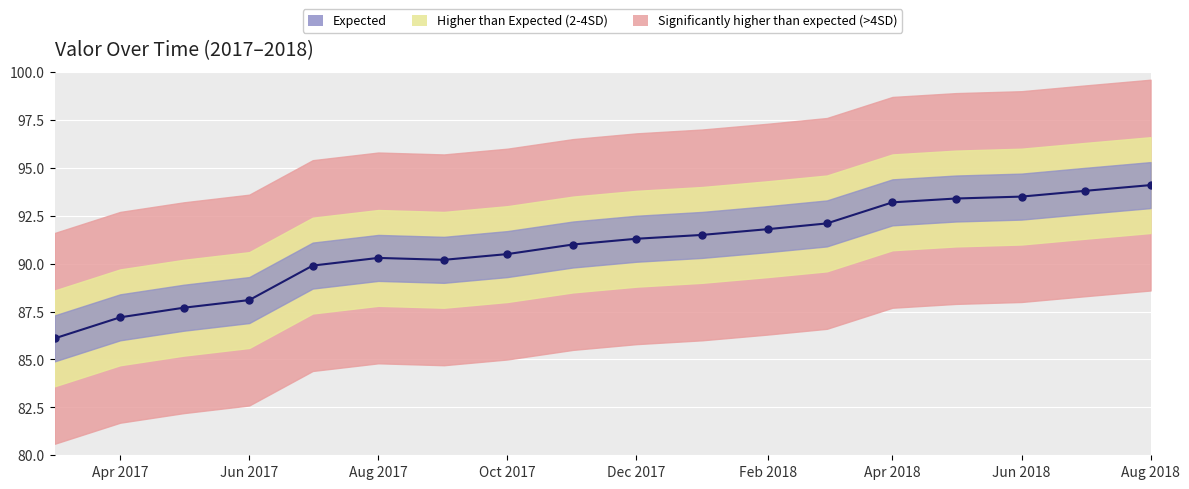

Which label corresponds to the smallest value in the chart?

2017/03/01